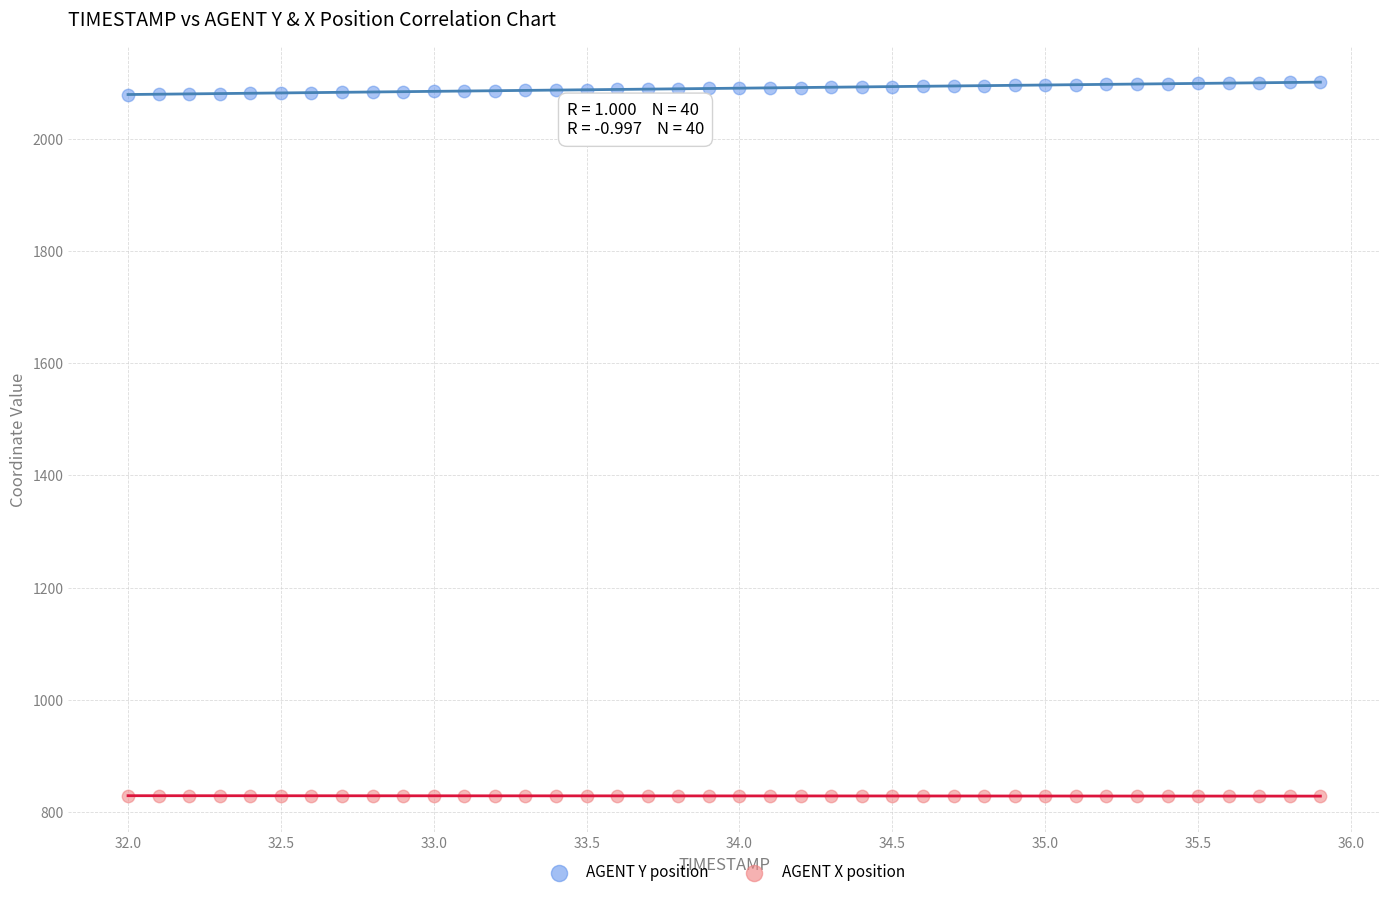

What are all the series names shown in the legend?

AGENT Y position, AGENT X position